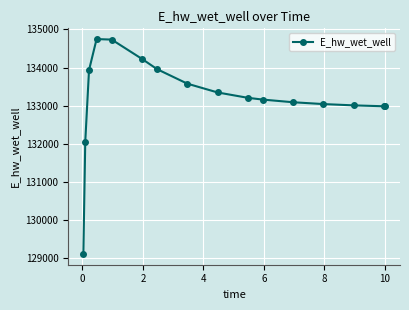

What is the value of the 3rd point from the left?

133935.6